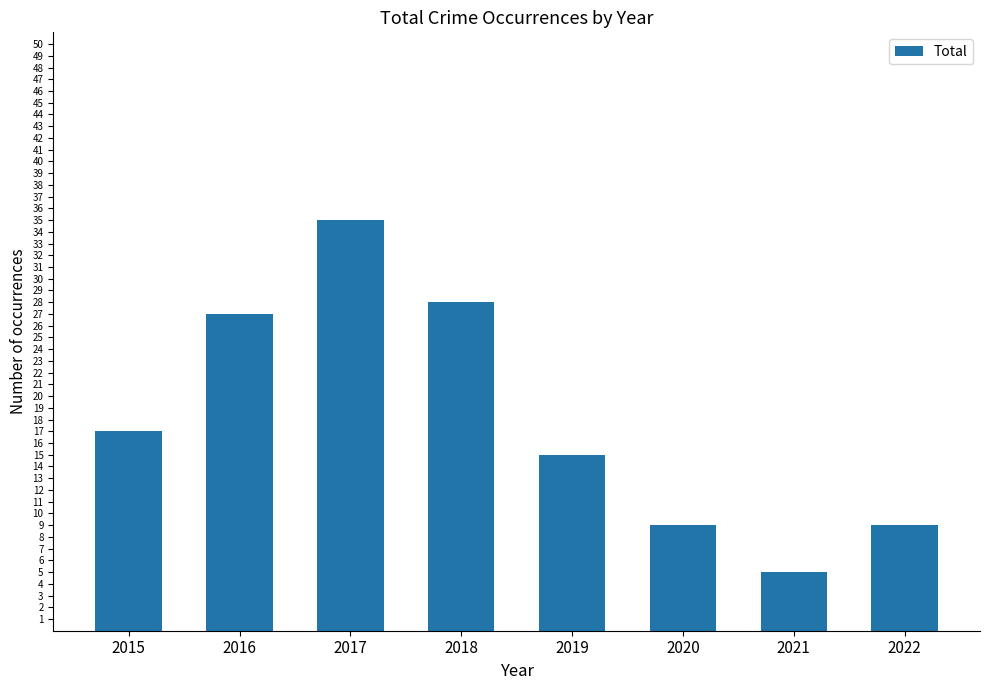

What is the difference between the values at 2019 and 2022?

6